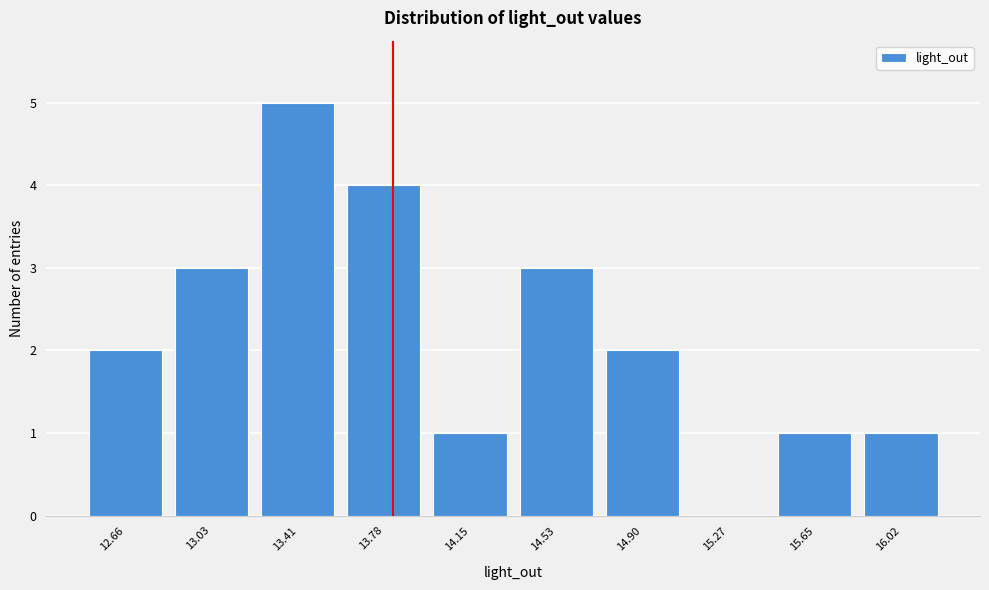

Reading left to right, what are all the values shown in this chart?

12.66=2	13.03=3	13.41=5	13.78=4	14.15=1	14.53=3	14.90=2	15.27=0	15.65=1	16.02=1